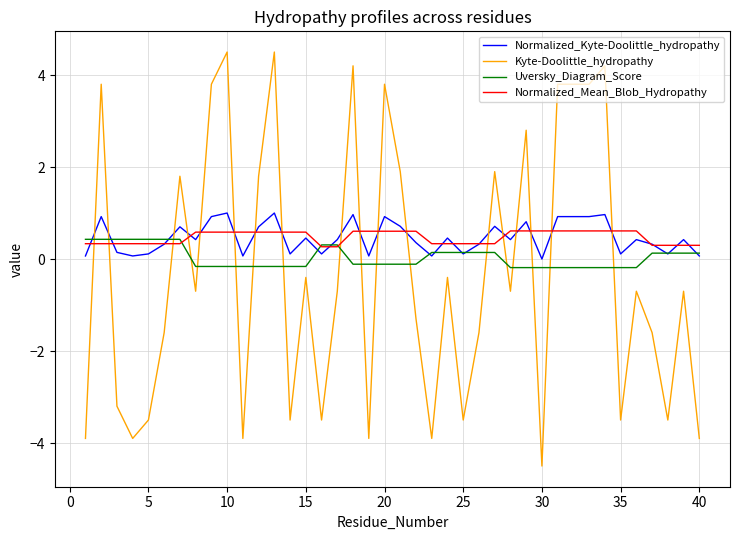

True or false: Uversky_Diagram_Score and Normalized_Kyte-Doolittle_hydropathy cross at least once.

True